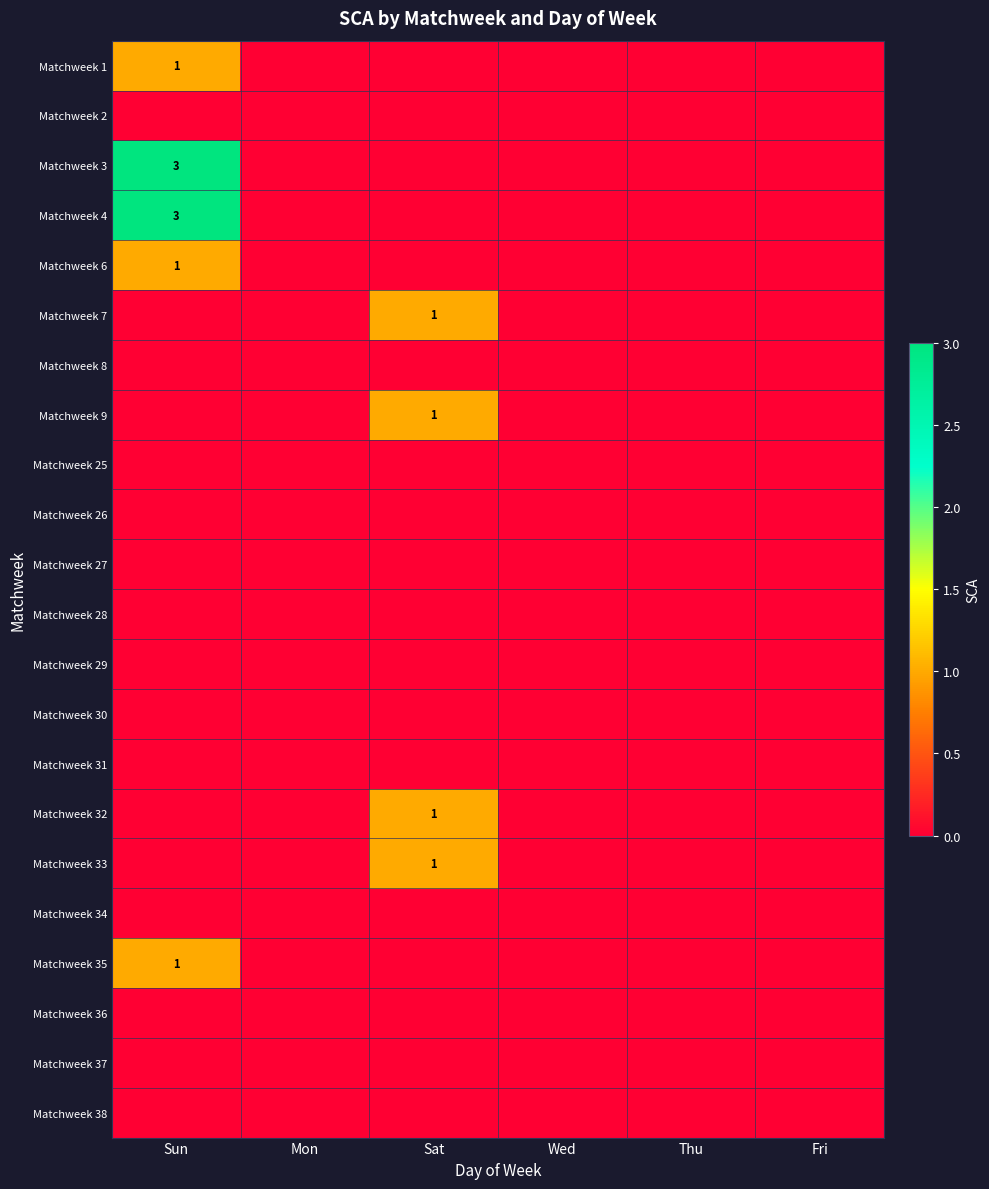

The Matchweek 32 series shows 1 at Sat. True or false?

True